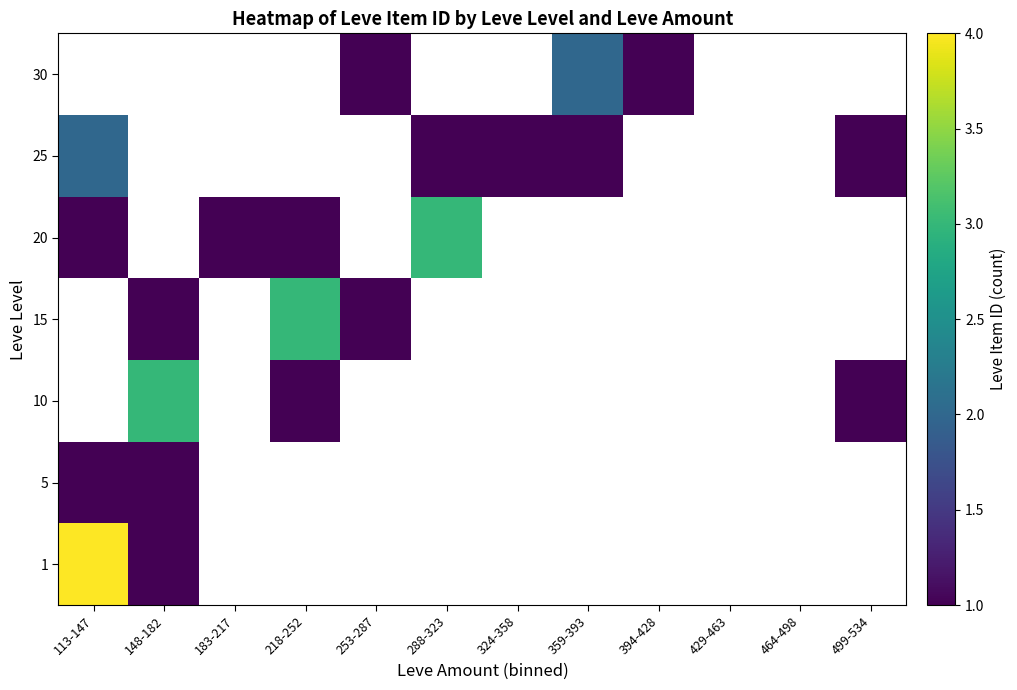

Which series changed the most between 183-217 and 288-323?

20